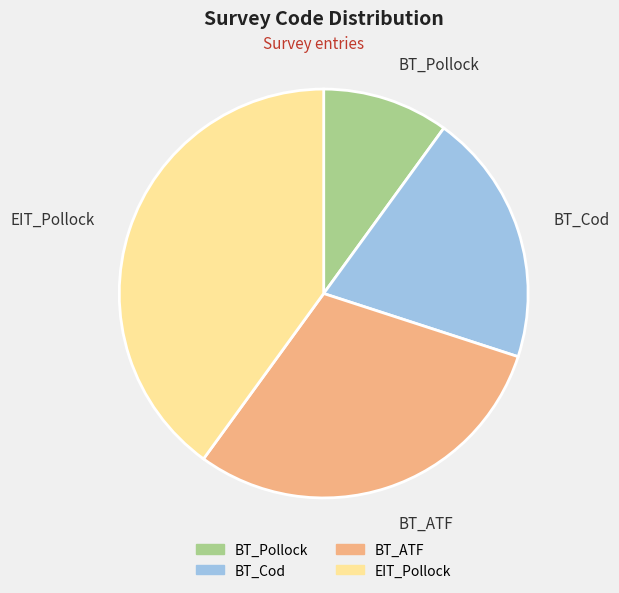

Combined, do BT_Cod and BT_Pollock account for over 50%?

No